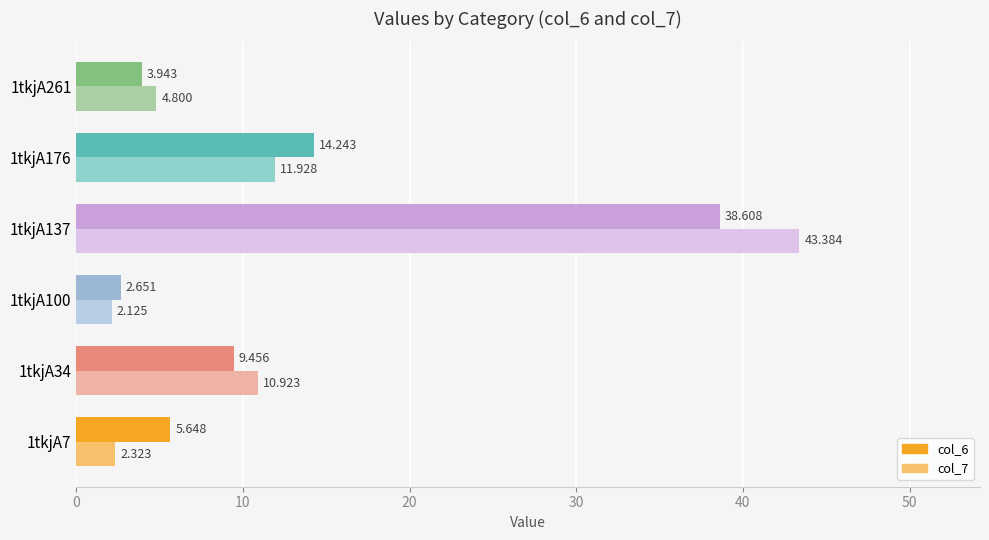

Which series has the largest total across all categories?

col_7